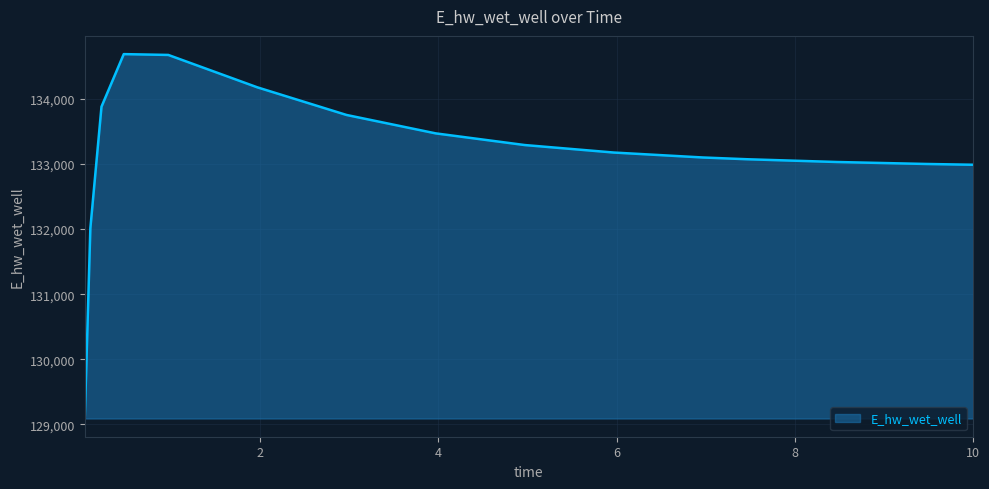

What is the difference between the maximum and minimum values?

5594.4